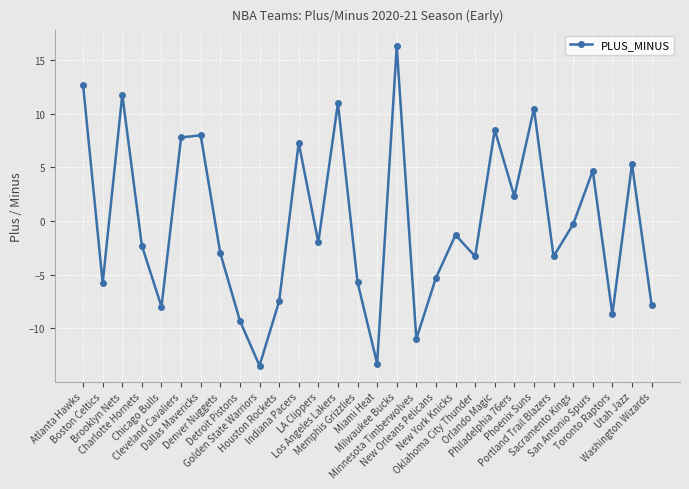

What is the sum of all values?

-5.2